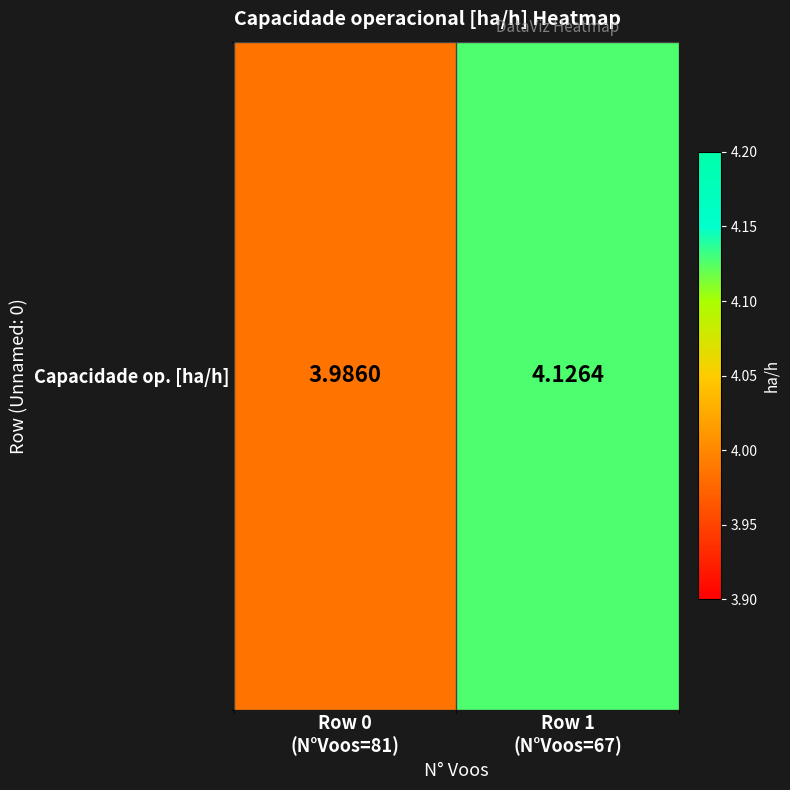

What is the sum of all values?

8.1